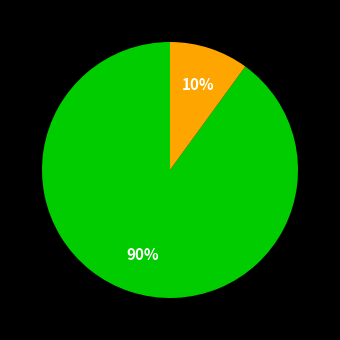

To the nearest percent, what is the average slice percentage?

50%